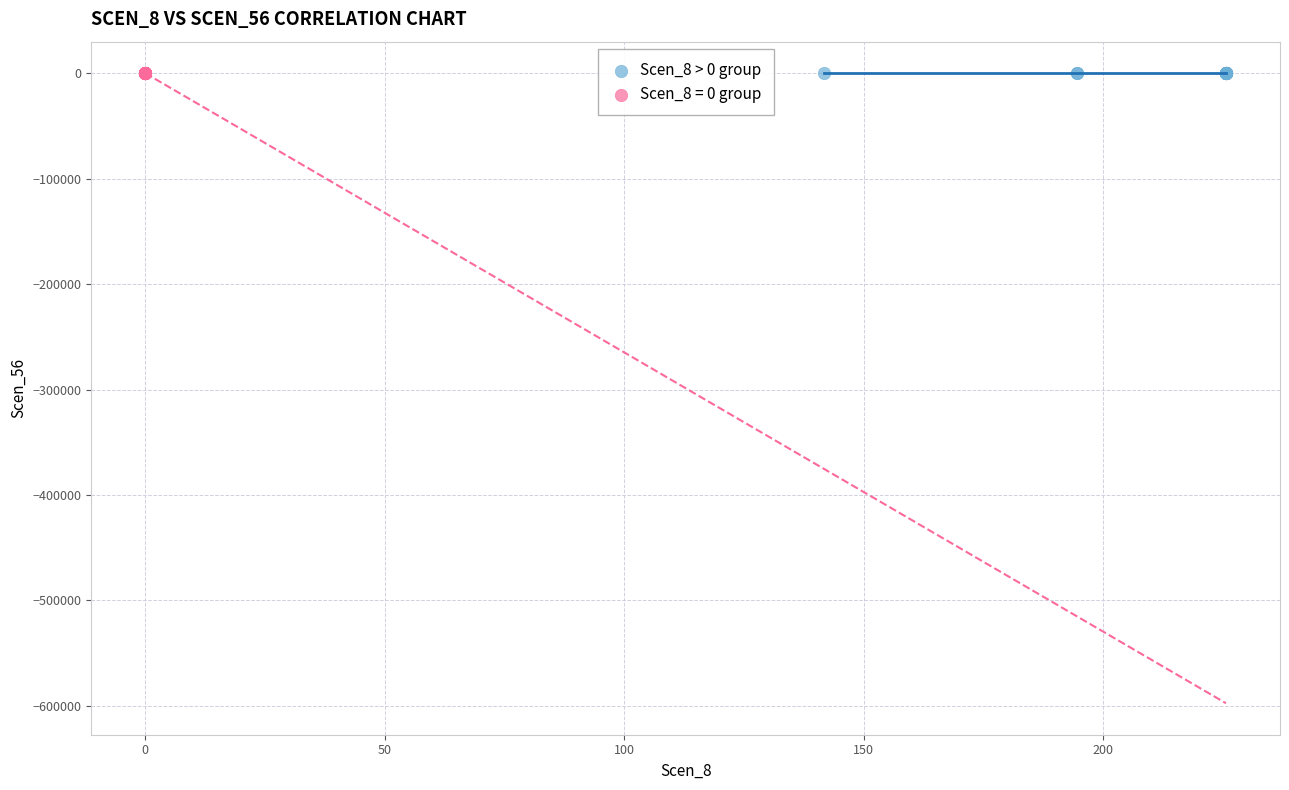

Which series has the widest spread of Y values?

Scen_8 = 0 group